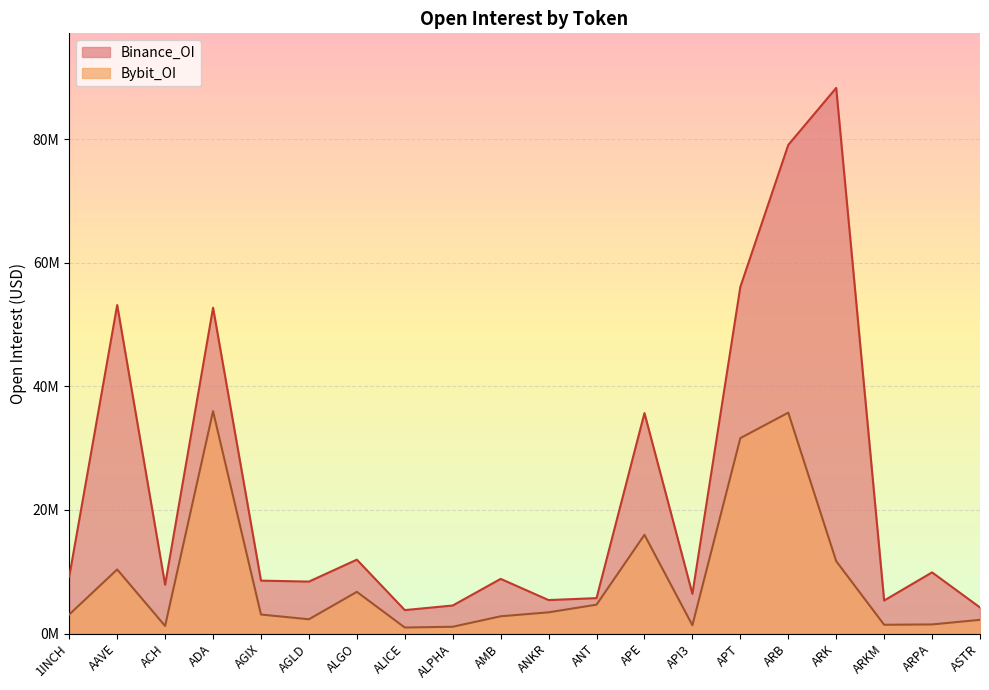

What is the value of the Binance_OI point at the 15th from the left?

56103046